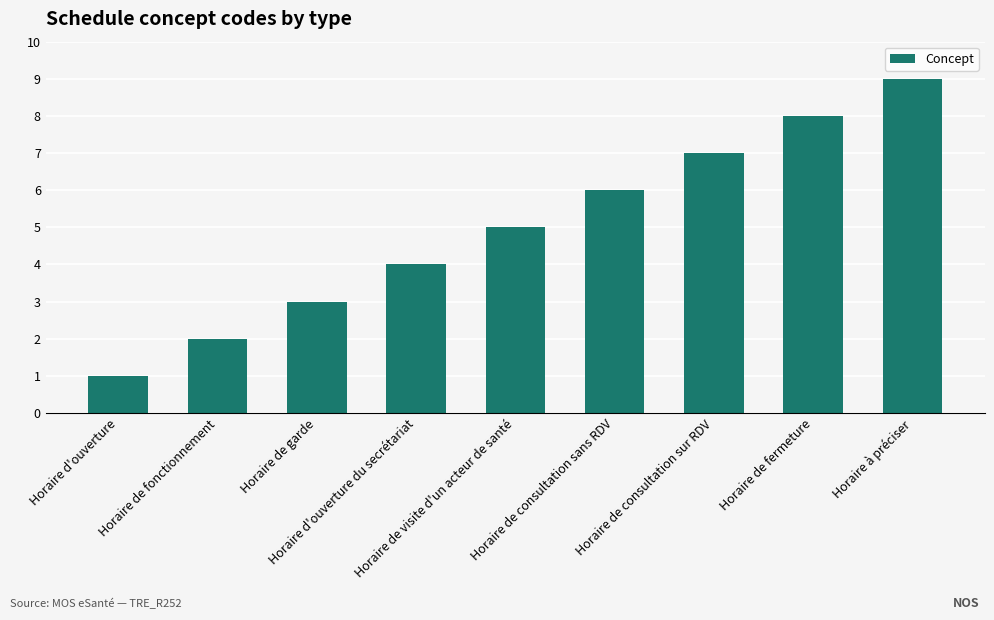

What is the ratio of the value at Horaire de visite d'un acteur de santé to the value at Horaire de fonctionnement?

2.5